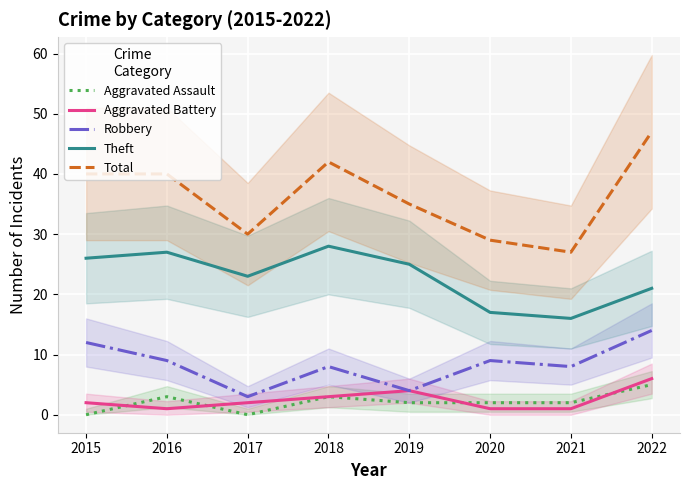

Read the Robbery value at 2021, to the nearest 10.

10